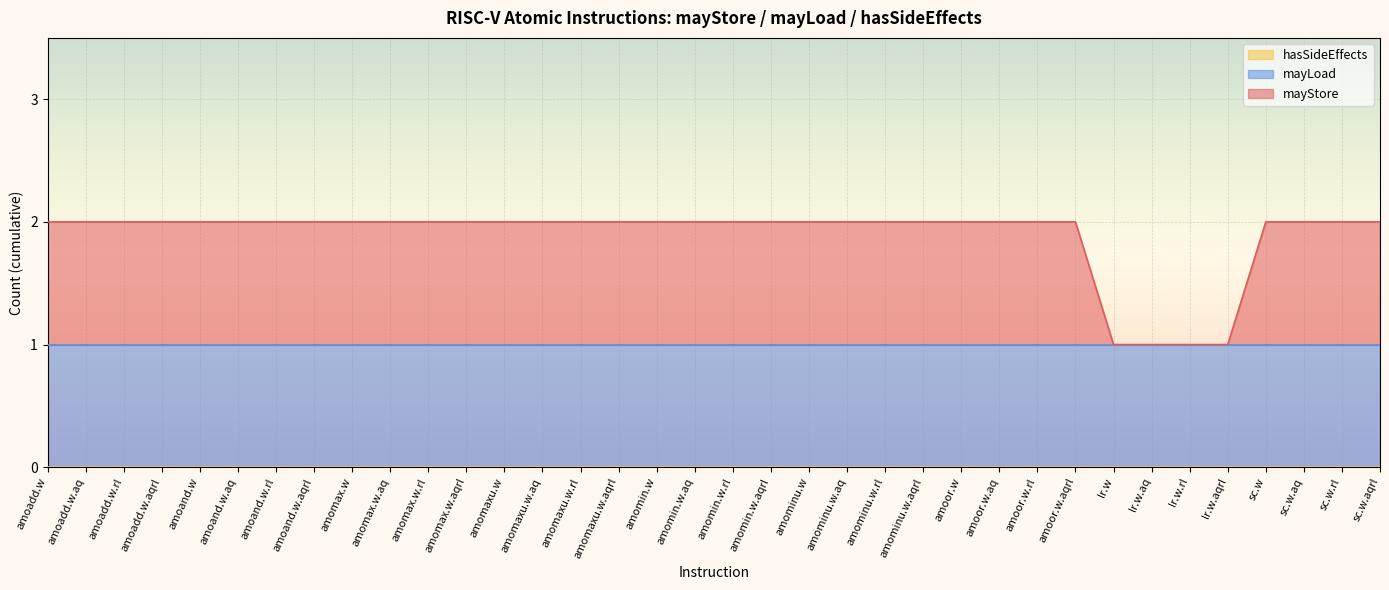

What is the spread (max minus min) of values at amoand.w.aqrl?

1